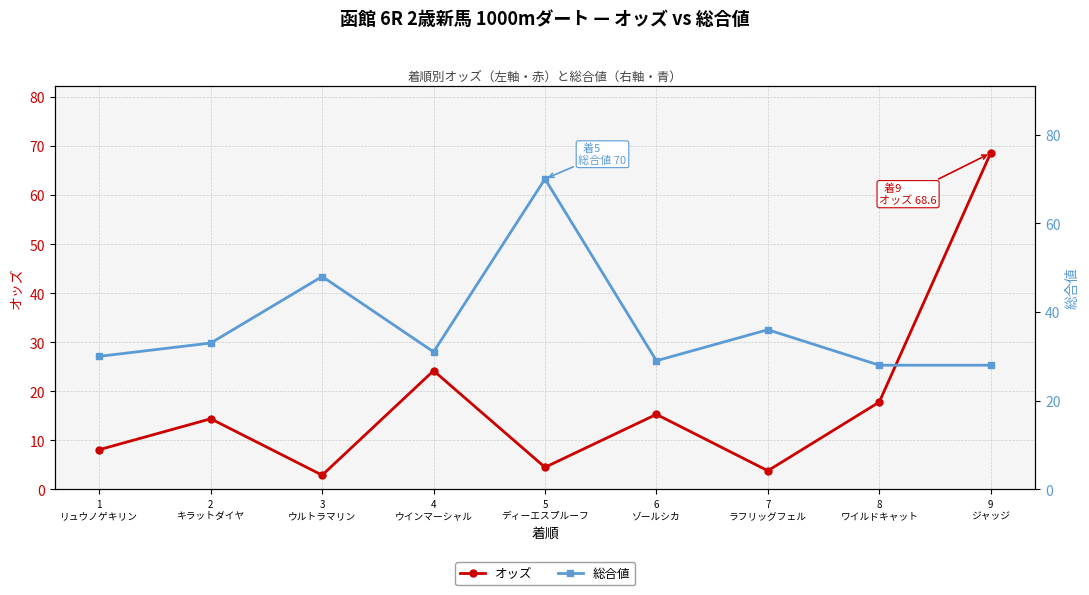

True or false: 総合値 has more than 0 points higher than both neighbors.

True